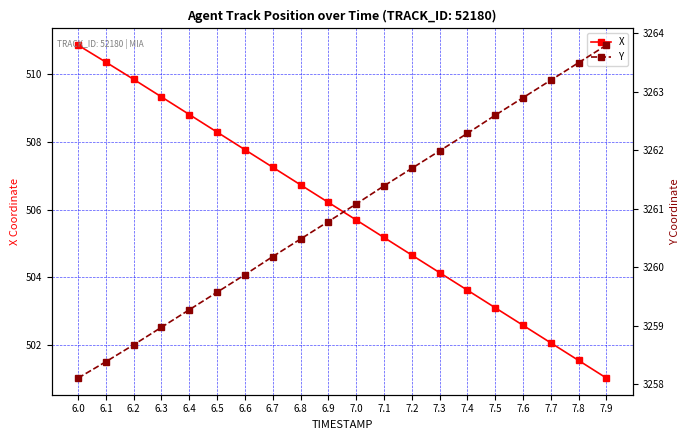

True or false: Y and X cross at least once.

False